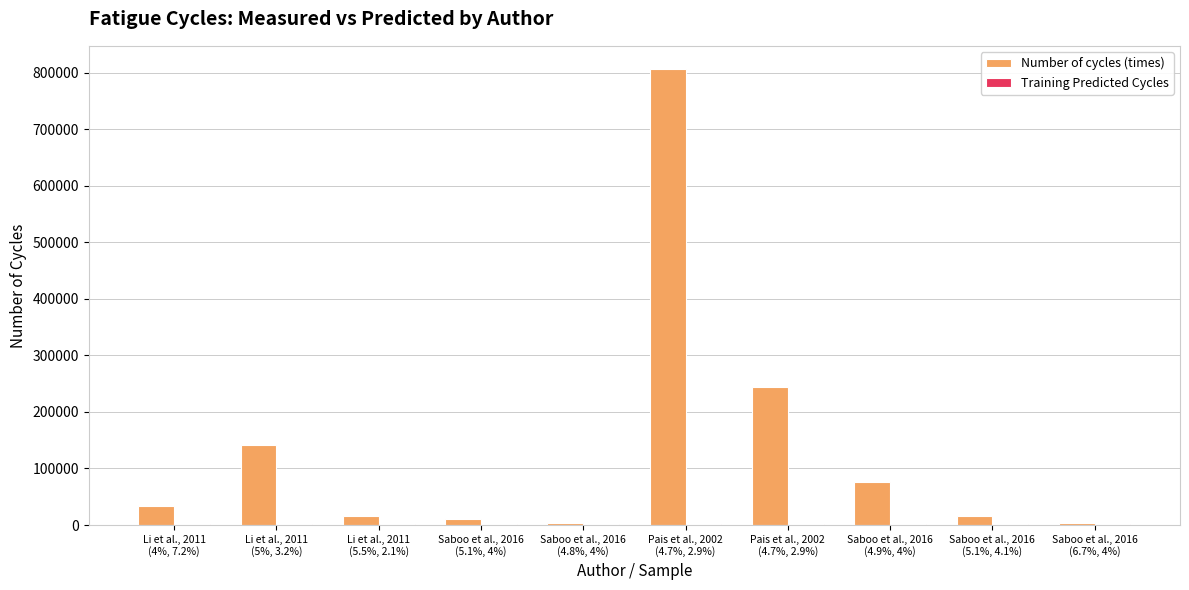

What is the difference between the maximum and second lowest values in the Number of cycles (times) series?

803120